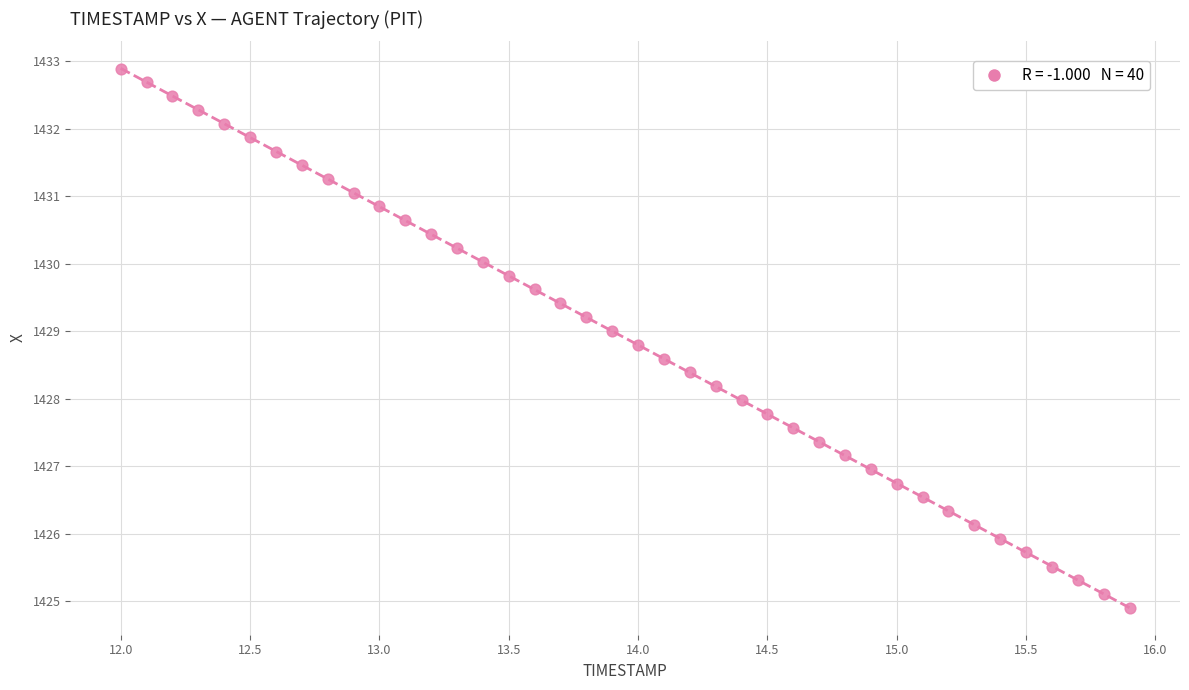

What is the range of X values (max minus min)?

3.9